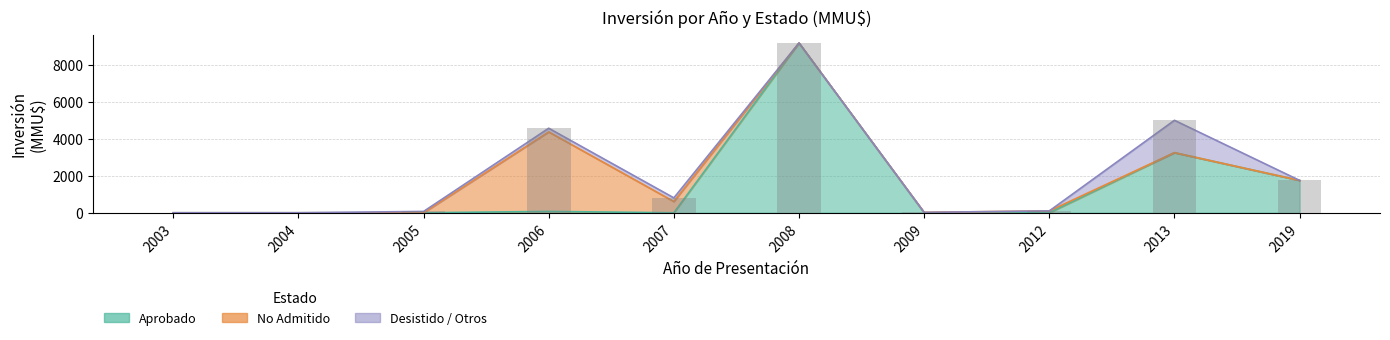

What is the difference between the highest and lowest values at 2005?

72